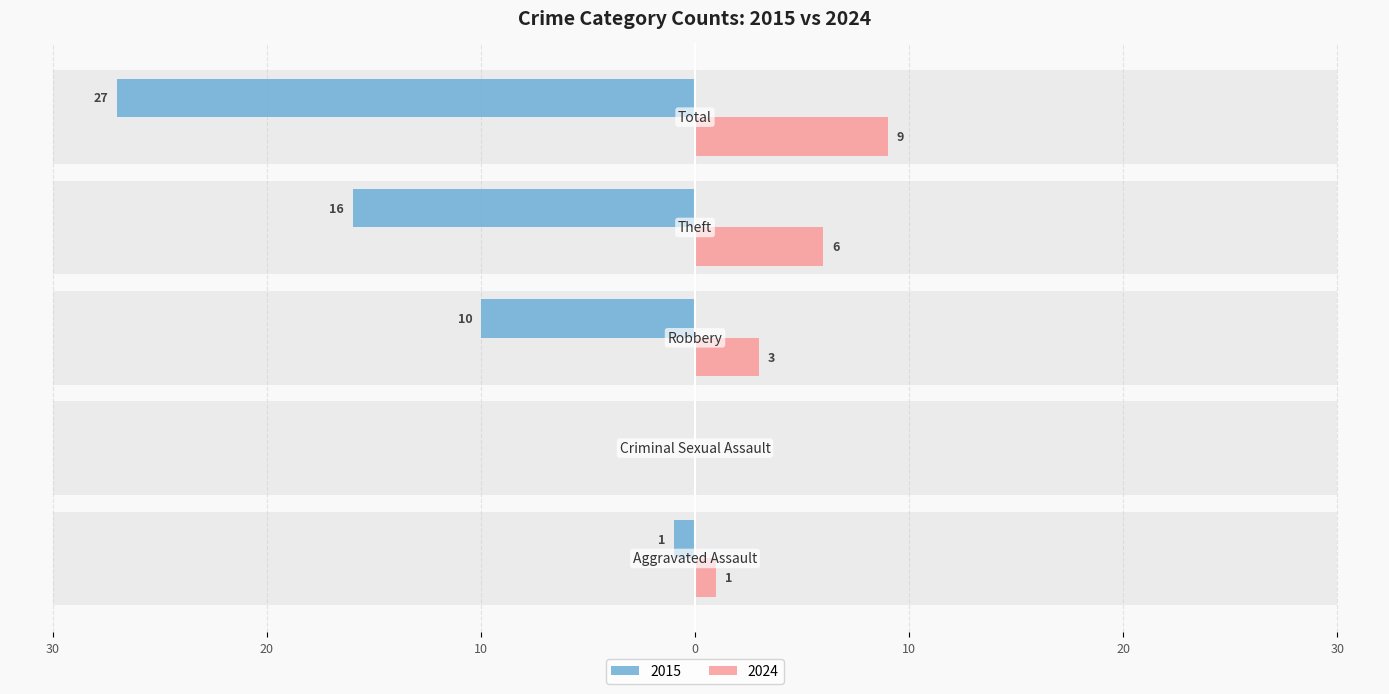

Is it true that Left (earlier years avg) equals -1 at Aggravated Assault?

True